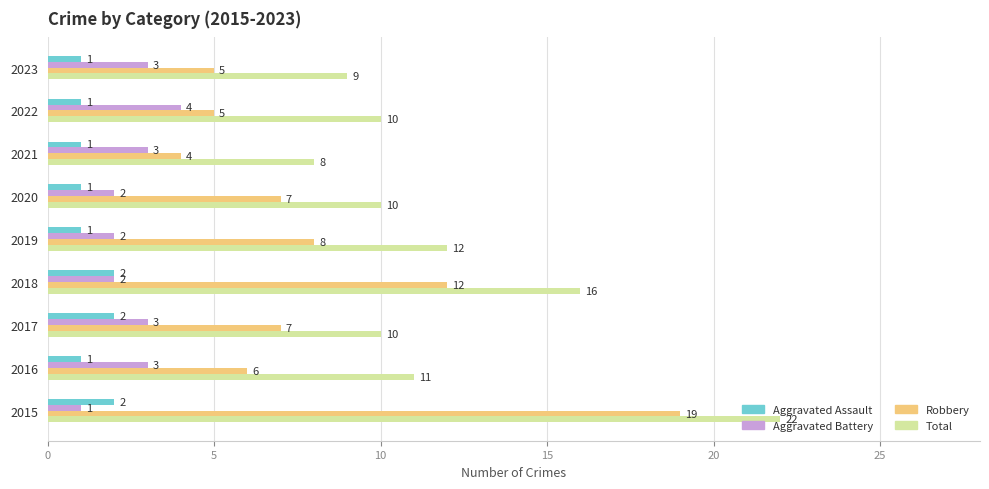

Which series has the largest range (max minus min)?

Robbery